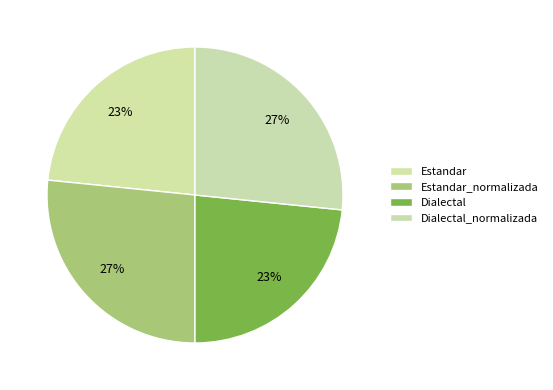

How many segments does this pie chart have?

4